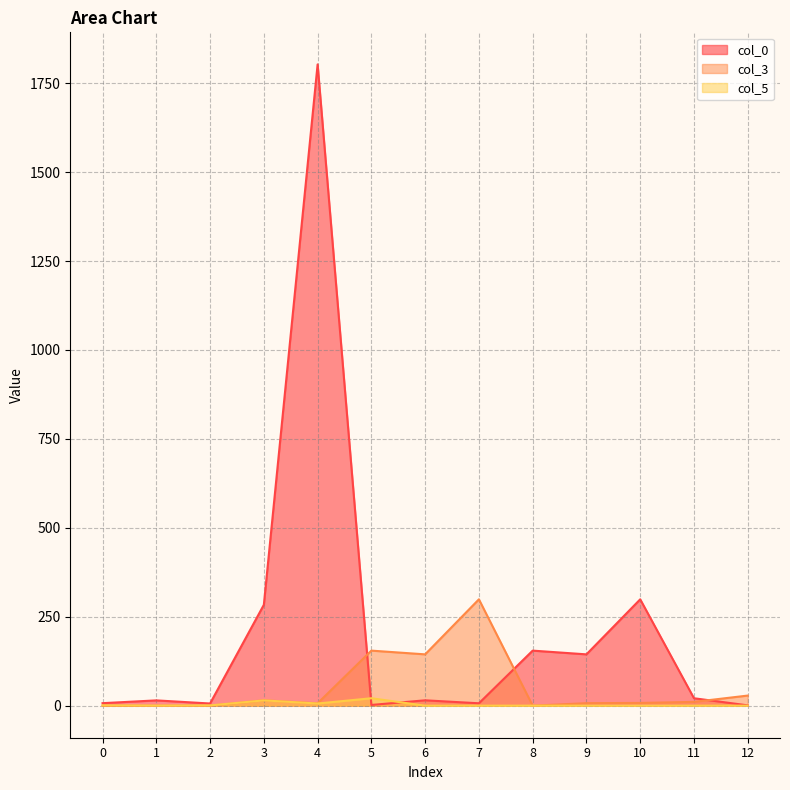

Where do col_0 and col_3 first cross each other?

4 and 5